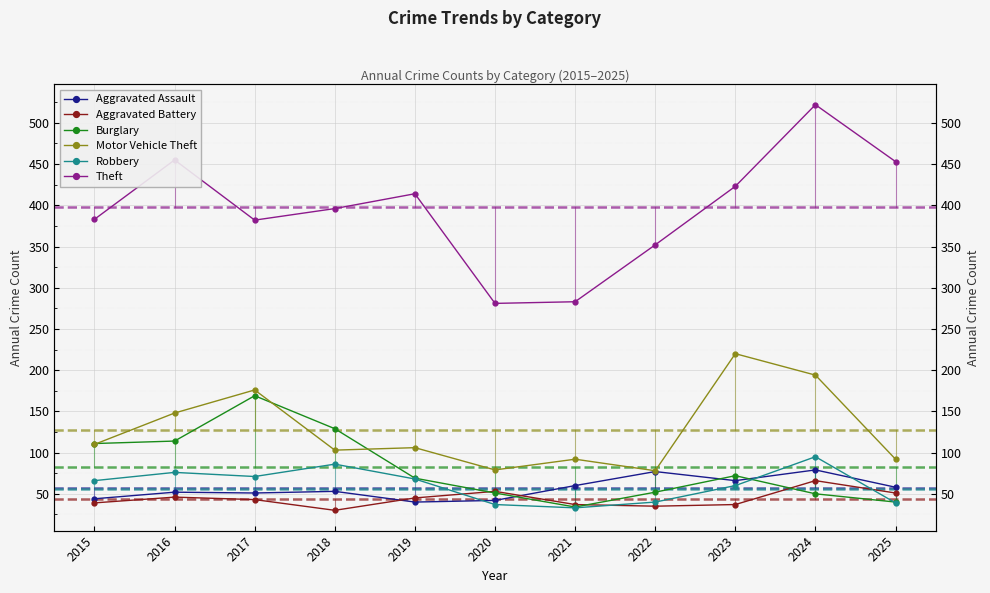

At which label is Aggravated Battery closest to 48?

2016